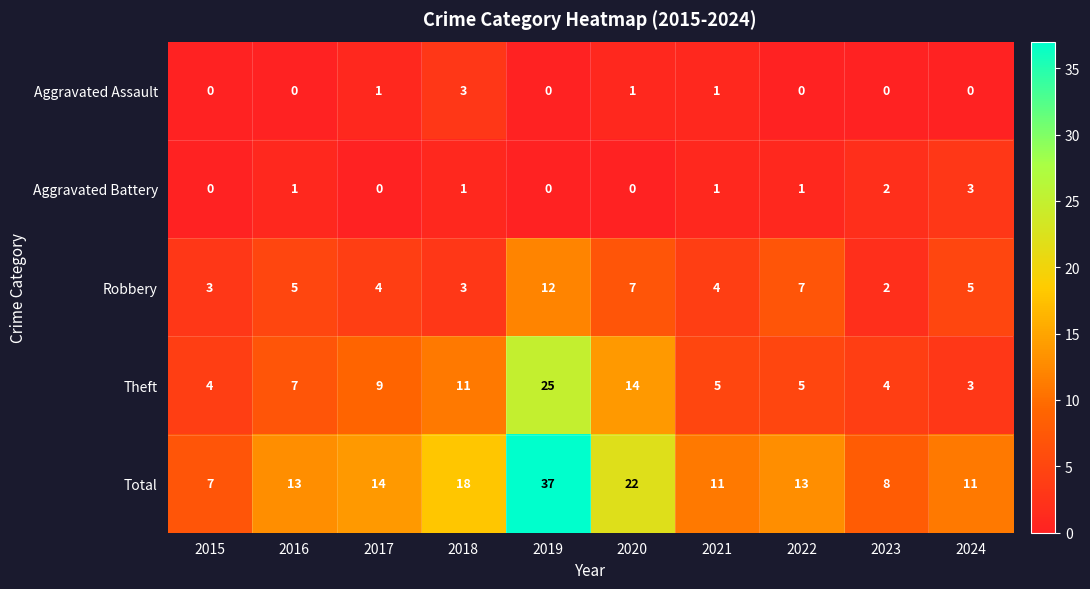

Count the number of data series in this chart.

5